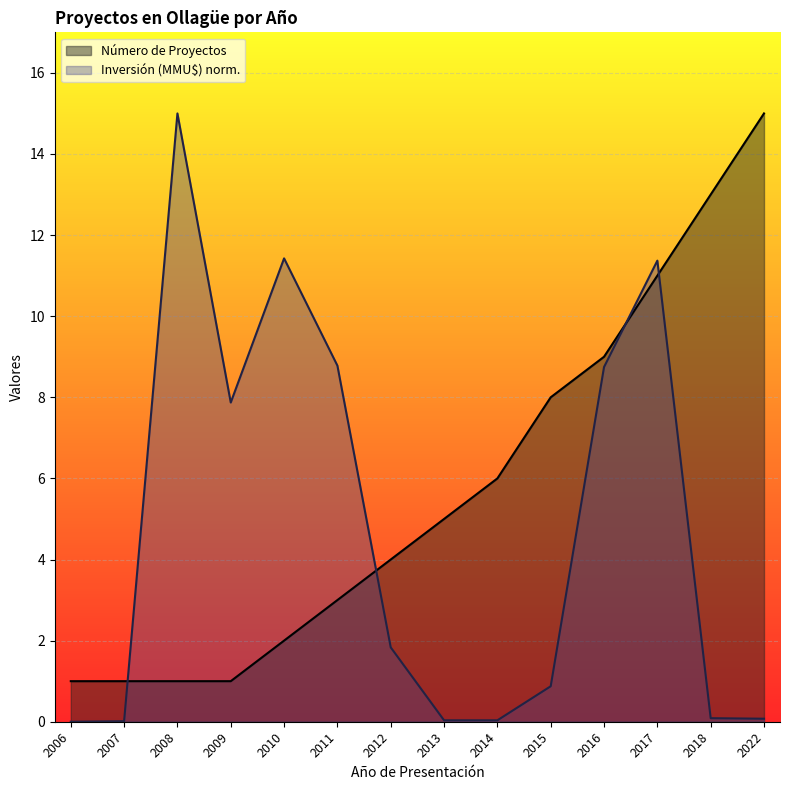

What is the value of the Número de Proyectos point at the 7th from the left?

4.0